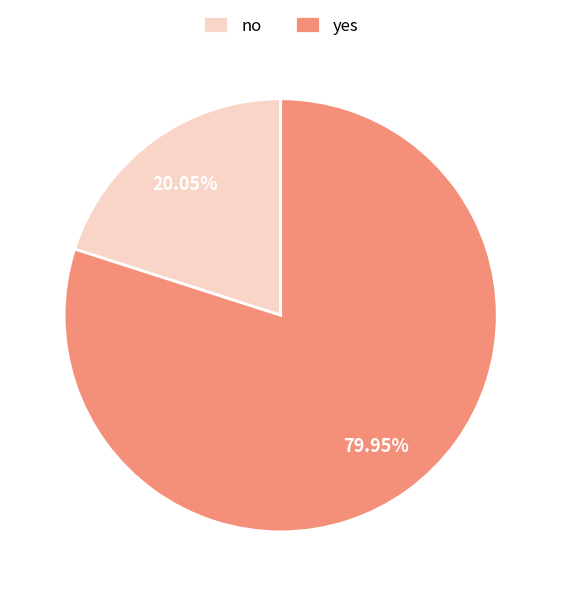

To the nearest percent, what percentage of the pie is no?

20%